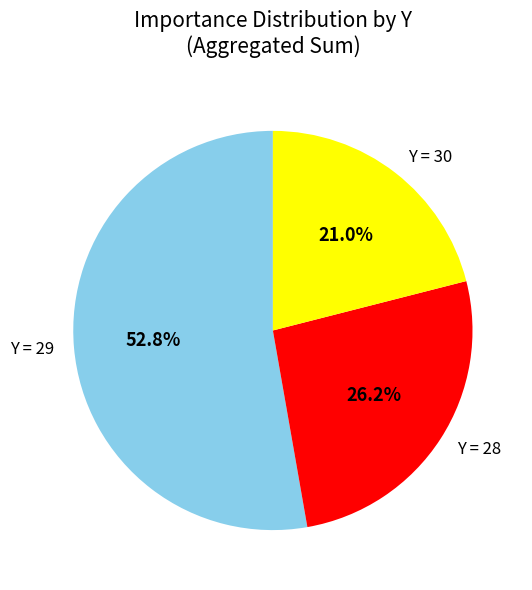

Combined, what portion of the pie is Y = 30 and Y = 28?

47.2%